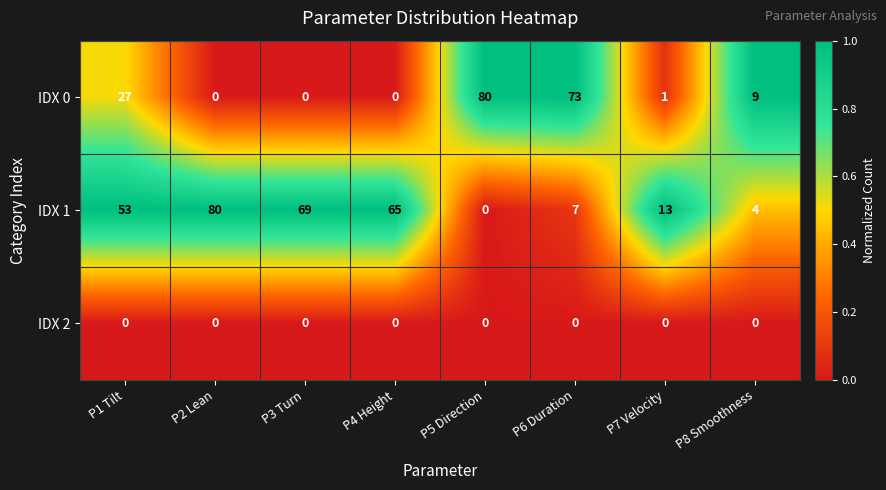

Reading left to right, what are all the values shown in this chart?

IDX 0: 27	0	0	0	80	73	1	9
IDX 1: 53	80	69	65	0	7	13	4
IDX 2: 0	0	0	0	0	0	0	0